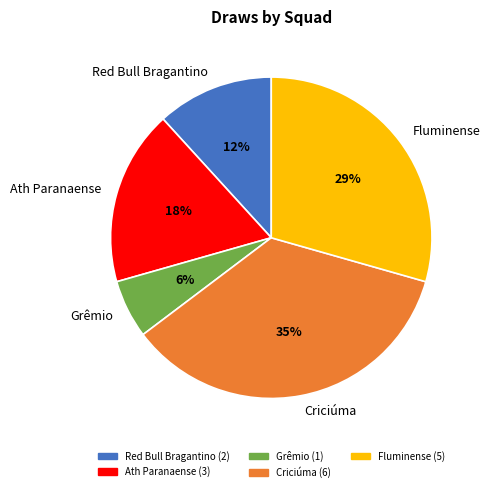

Is Red Bull Bragantino the majority of the pie?

No